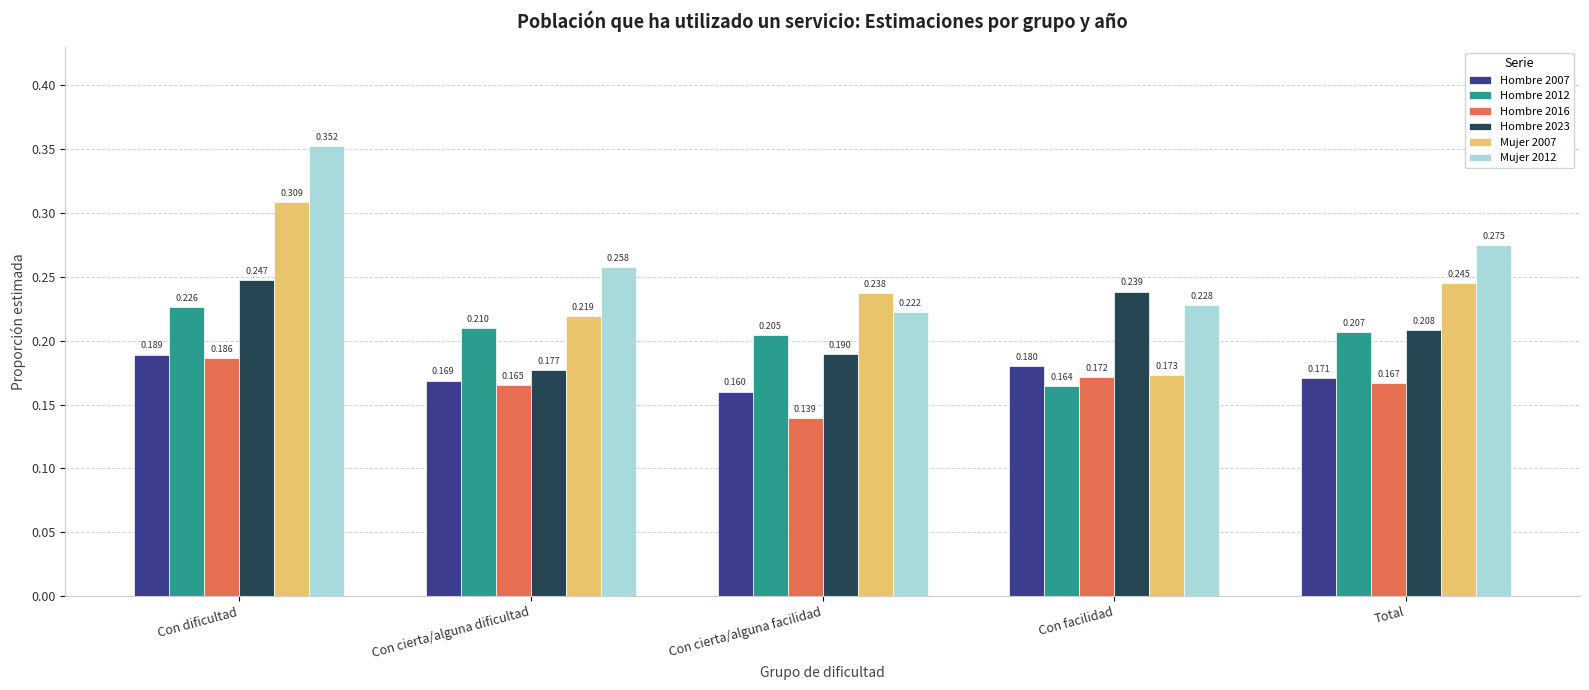

What position from the left is Con cierta/alguna facilidad?

3